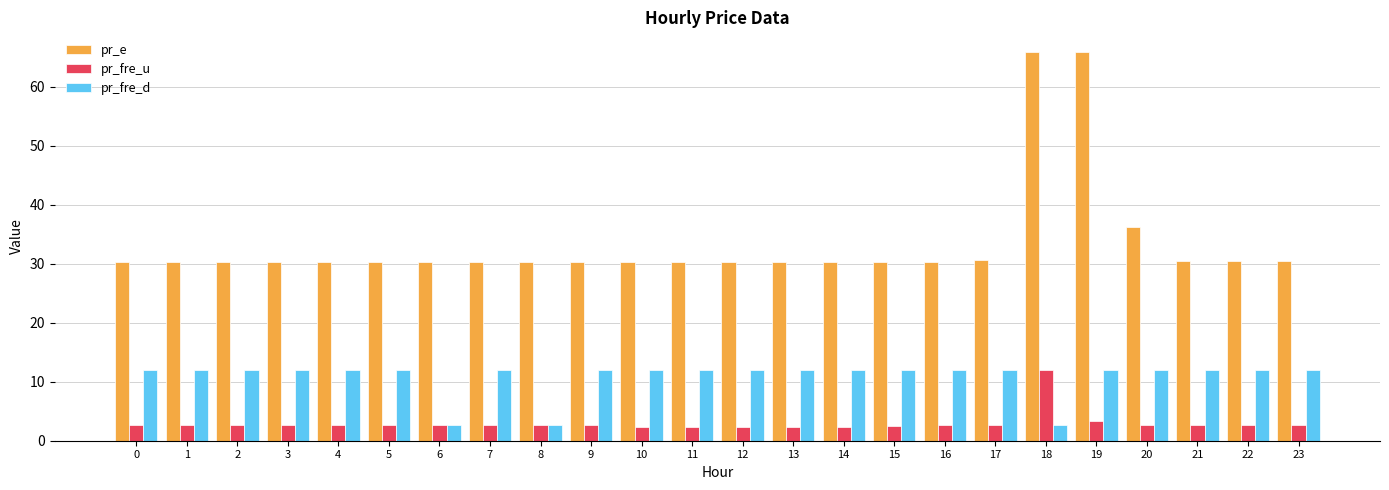

At which label does pr_fre_u reach its peak?

18